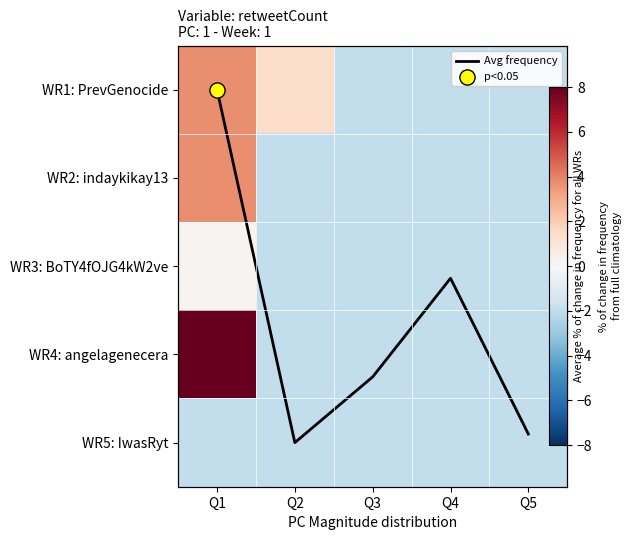

Is the value of WR2: indaykikay13 at Q3 greater than the value of WR4: angelagenecera at Q2?

No